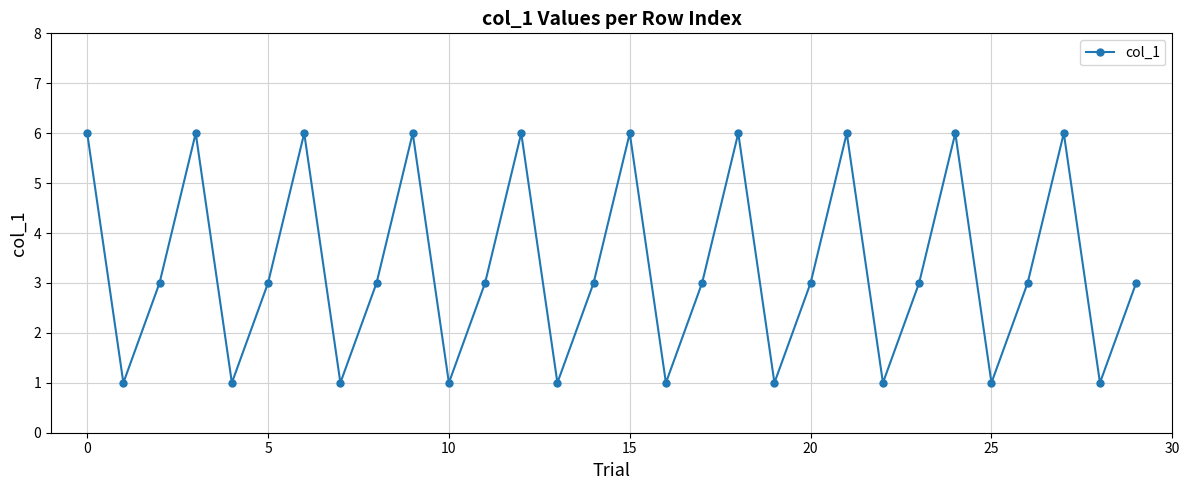

What is the value of the 17th point from the left?

1